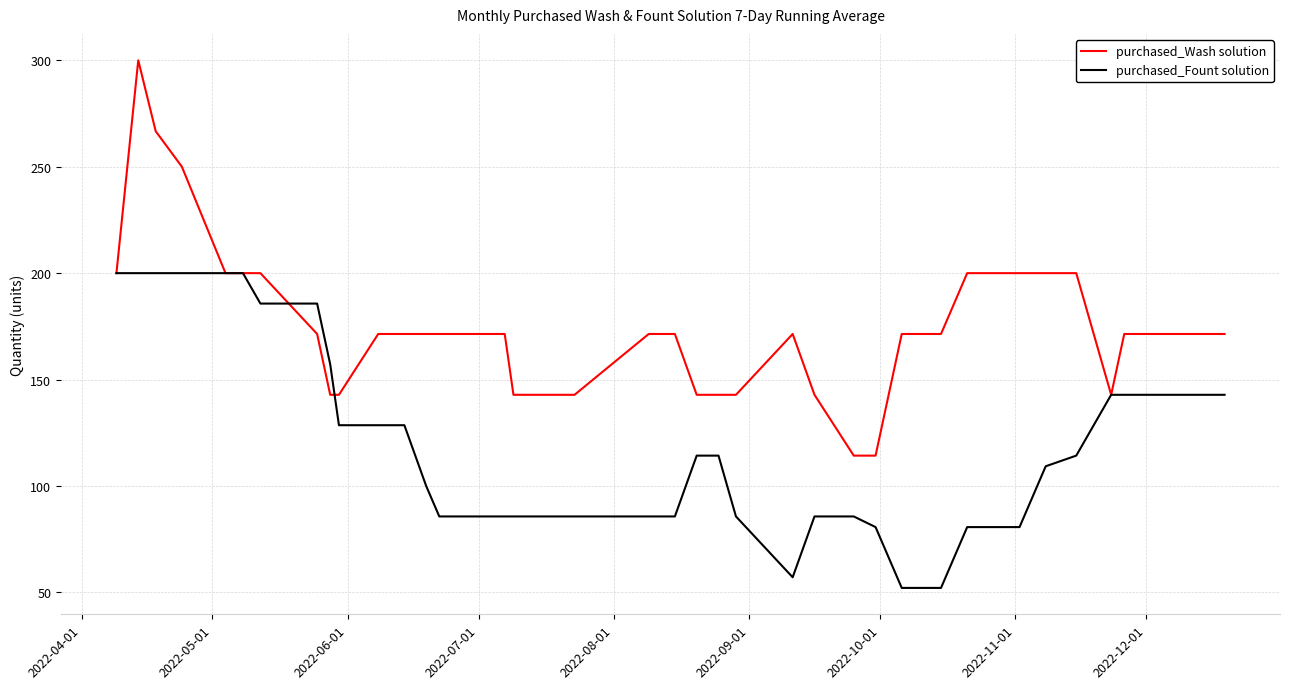

Which series has the widest spread of values?

purchased_Wash solution